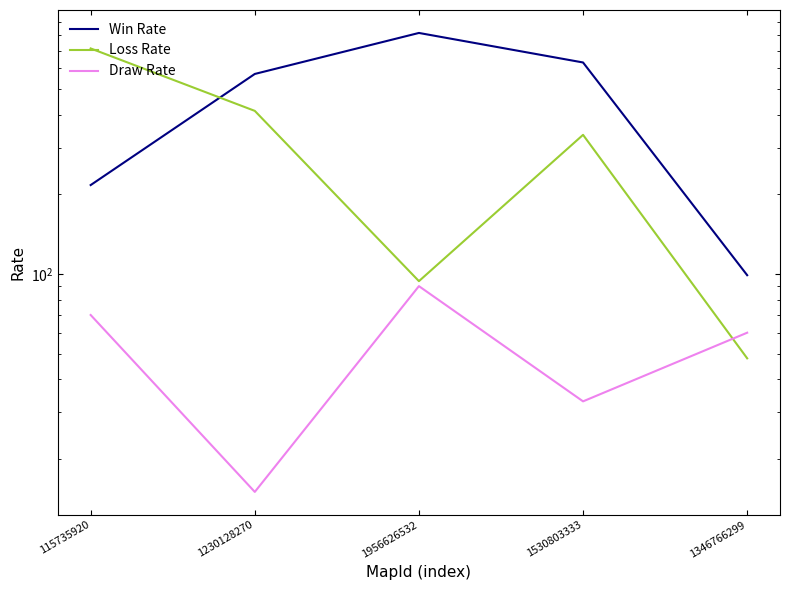

The value of Loss Rate at 1230128270 is 414. True or false?

True